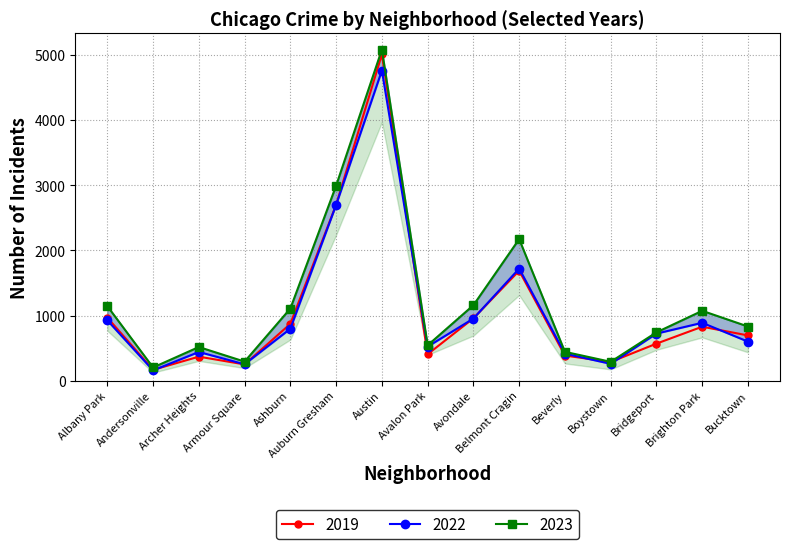

Which series has the largest total across all categories?

2017